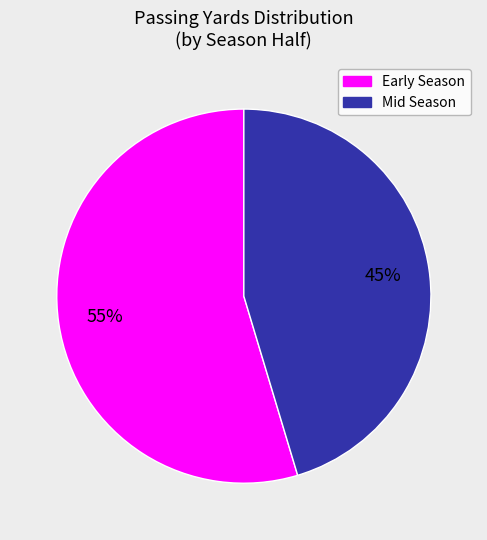

Is there any slice that represents more than half of the pie?

Yes